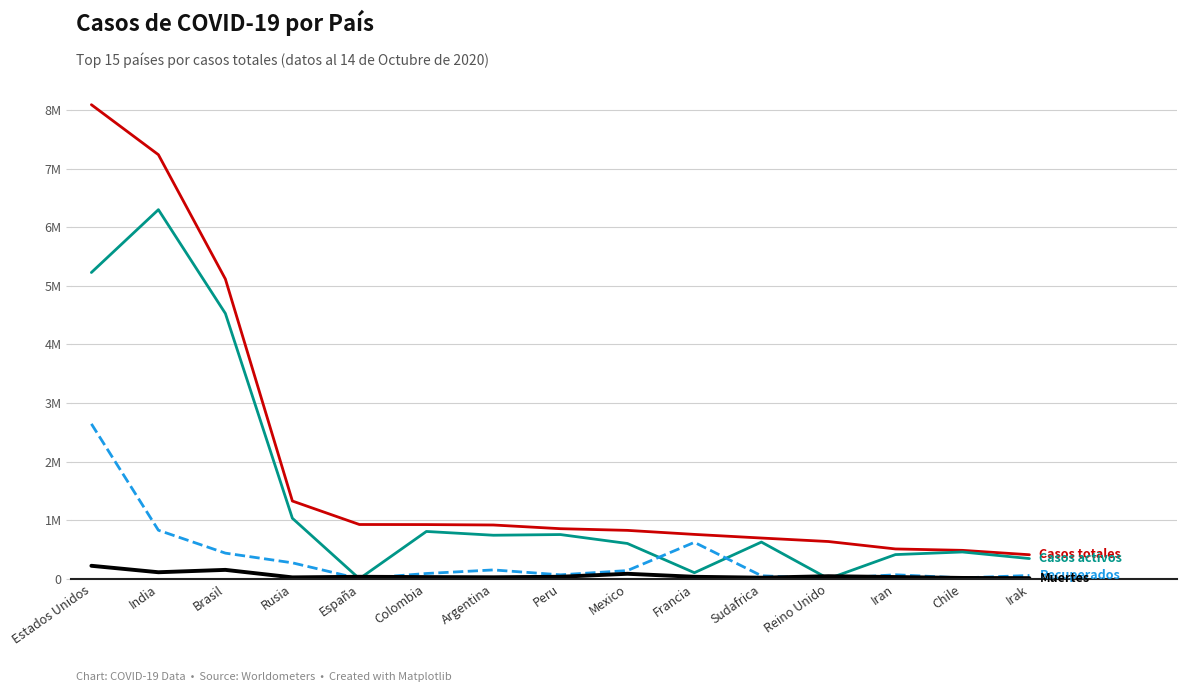

At which category is the sum across all series the highest?

Estados Unidos